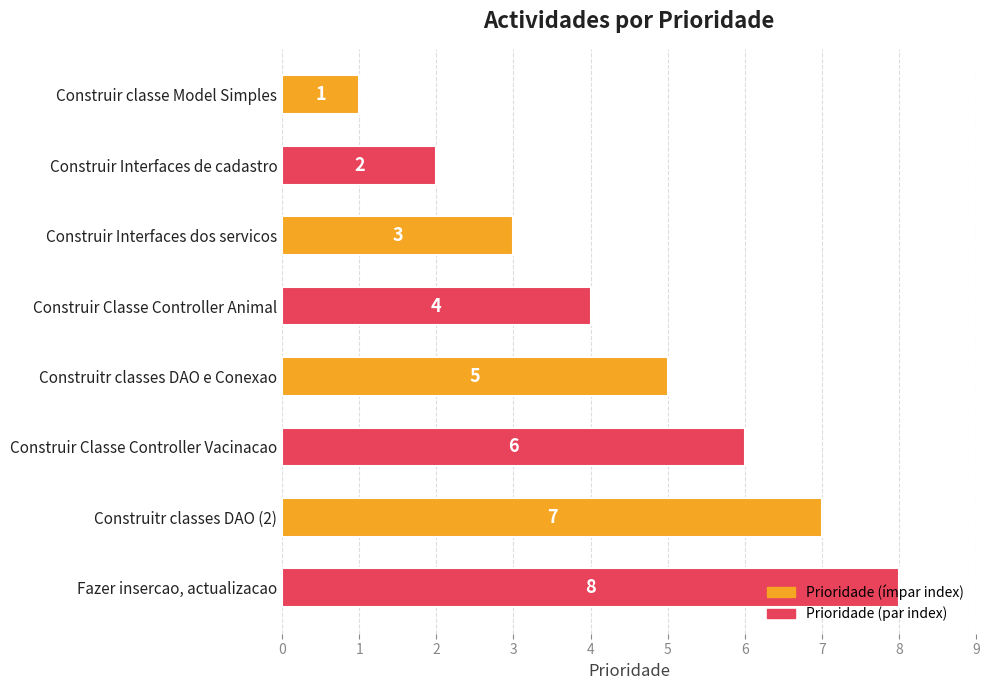

Rank the categories by value from highest to lowest.

Fazer insercao, actualizacao, Construitr classes DAO (2), Construir Classe Controller Vacinacao, Construitr classes DAO e Conexao, Construir Classe Controller Animal, Construir Interfaces dos servicos, Construir Interfaces de cadastro, Construir classe Model Simples